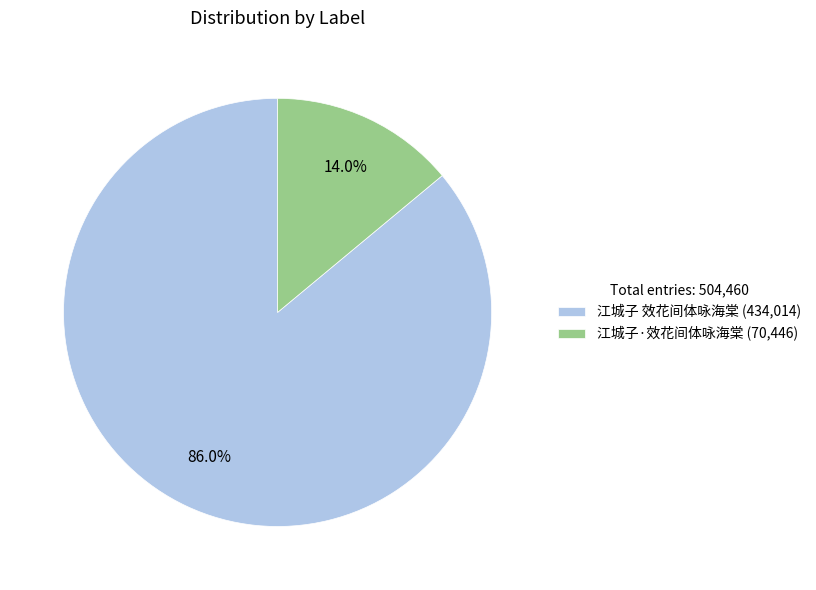

To the nearest percent, what is the difference between the largest and smallest slice percentages?

72%